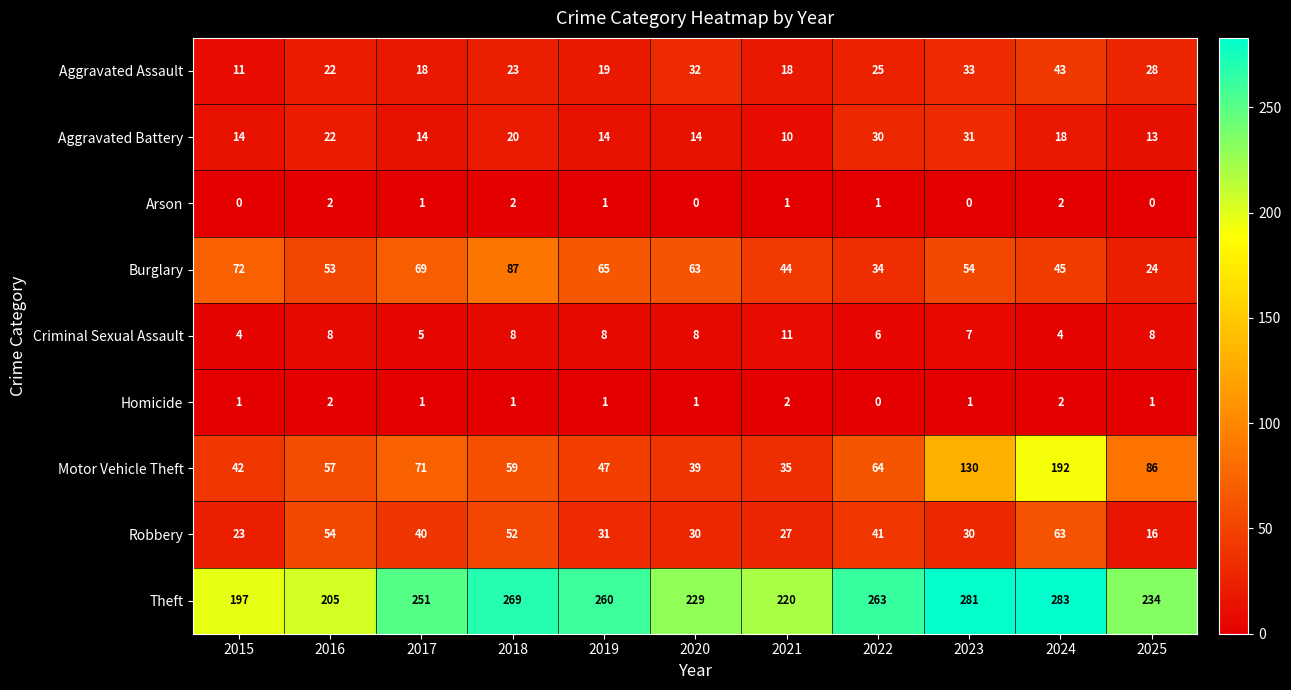

At how many categories does at least one series exceed 131?

11